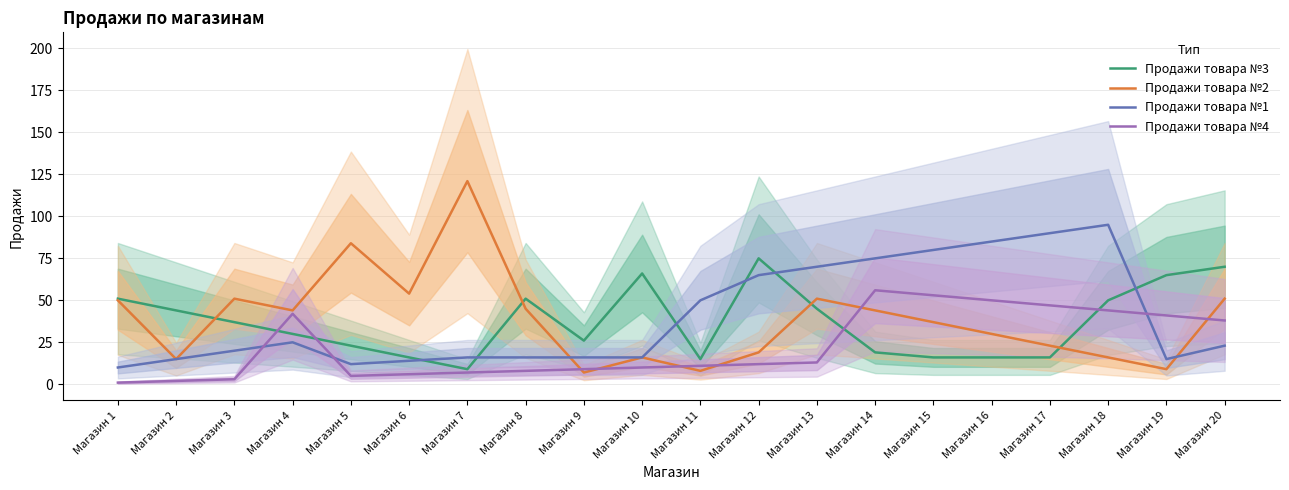

Is it true that Продажи товара №1 equals 138 at Магазин 15?

False